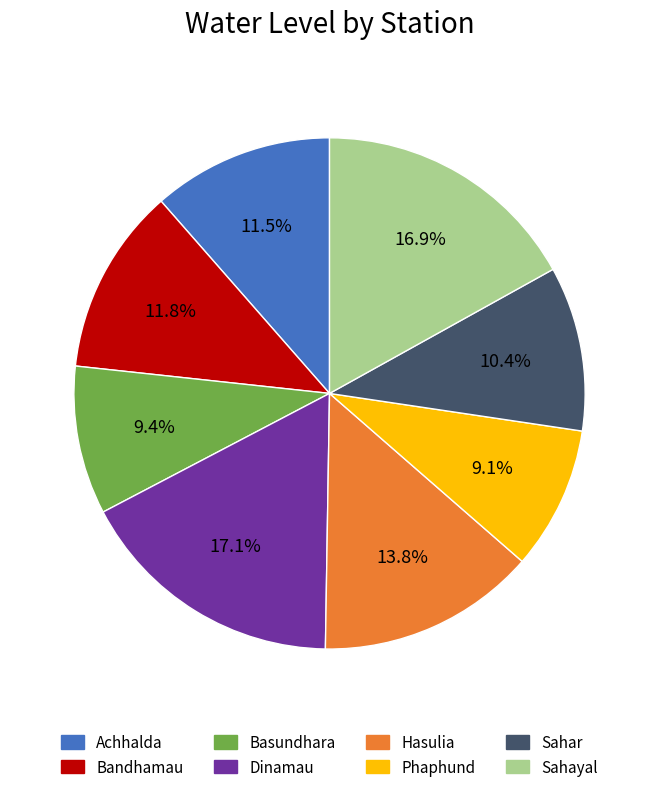

Does Sahar account for over 50% of the chart?

No